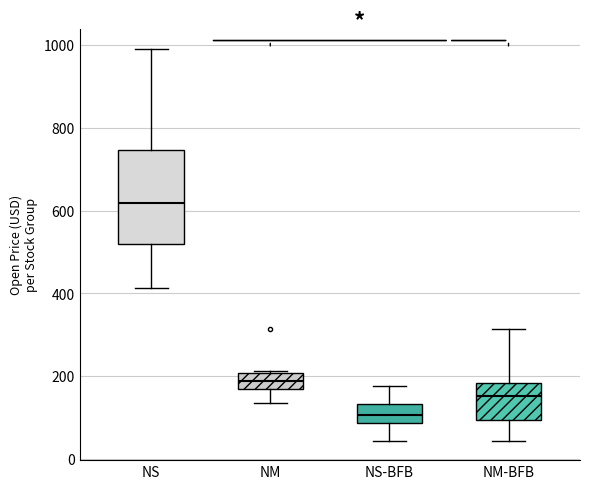

Where is the upper edge of the box for NM on the y-axis? The values are not printed on the chart, so give them approximately, as read against the axis.

200